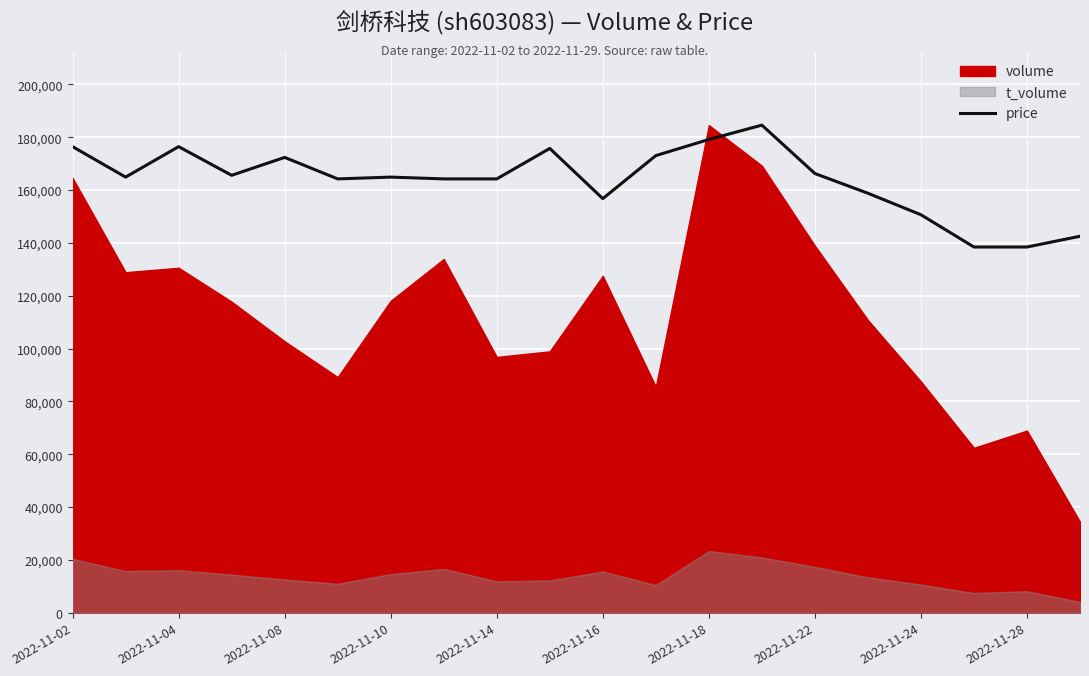

What is the lowest value of the price series?

138427.5